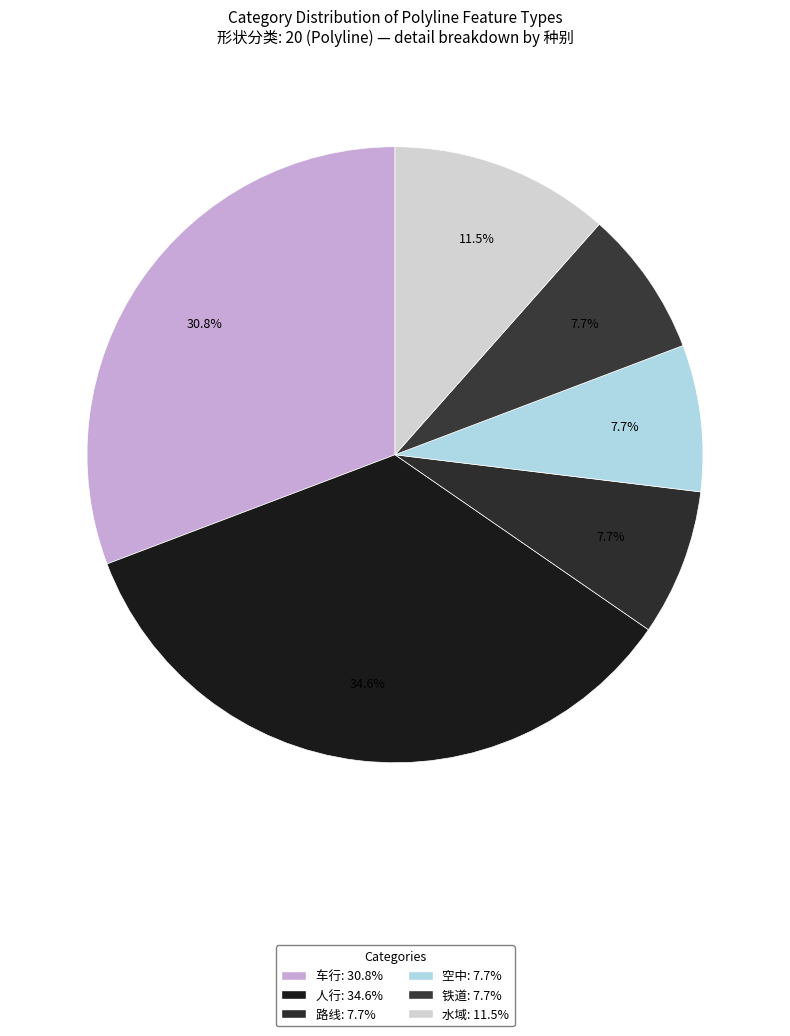

What percentage is the 水域 slice, to the nearest percent?

12%